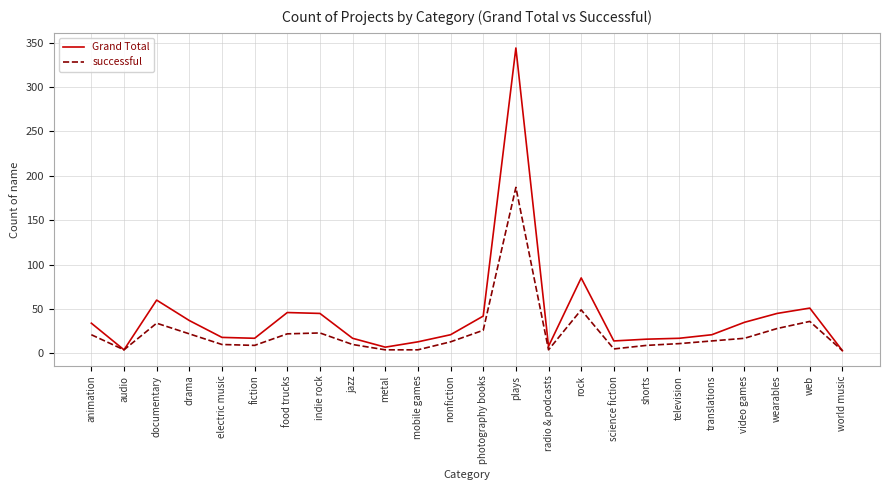

At which label is Grand Total closest to 173?

rock